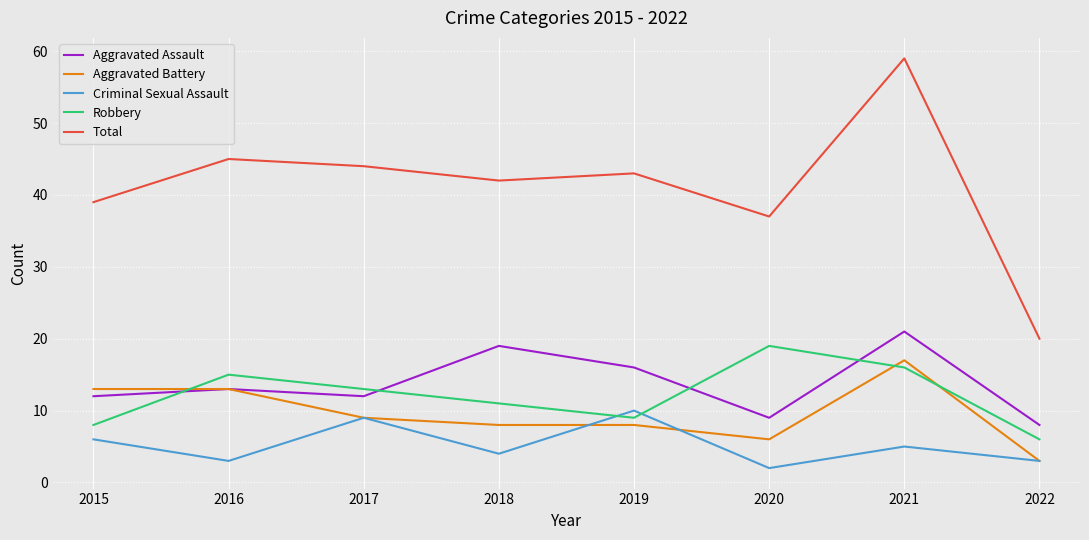

True or false: Aggravated Battery has more than 0 points higher than both neighbors.

True